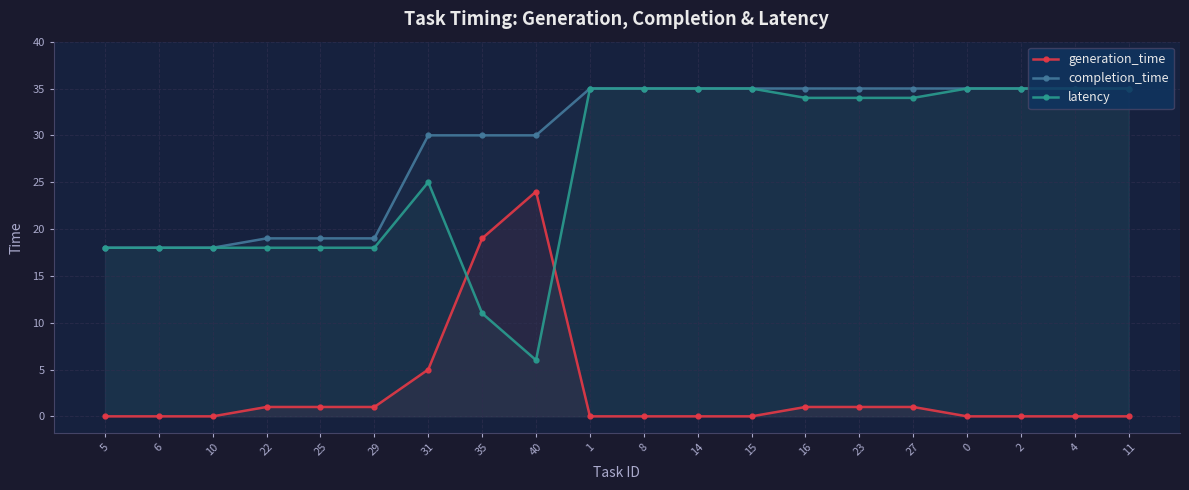

What is the total value across all series at 0?

70